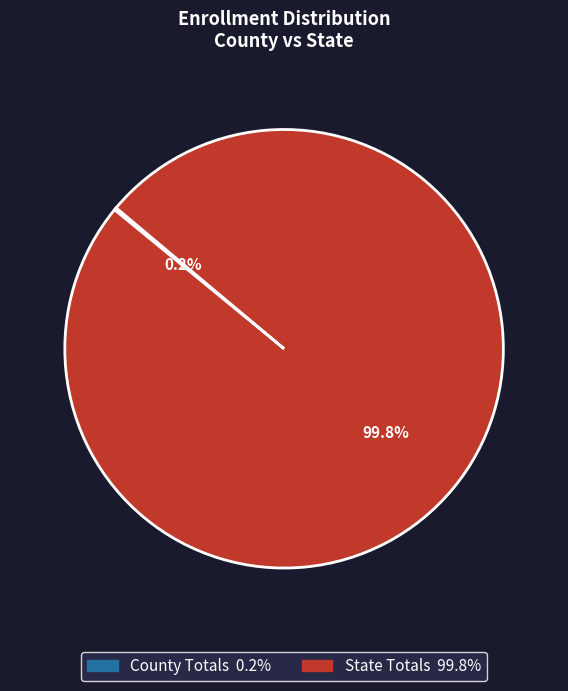

What is the largest slice in the pie chart?

State Totals